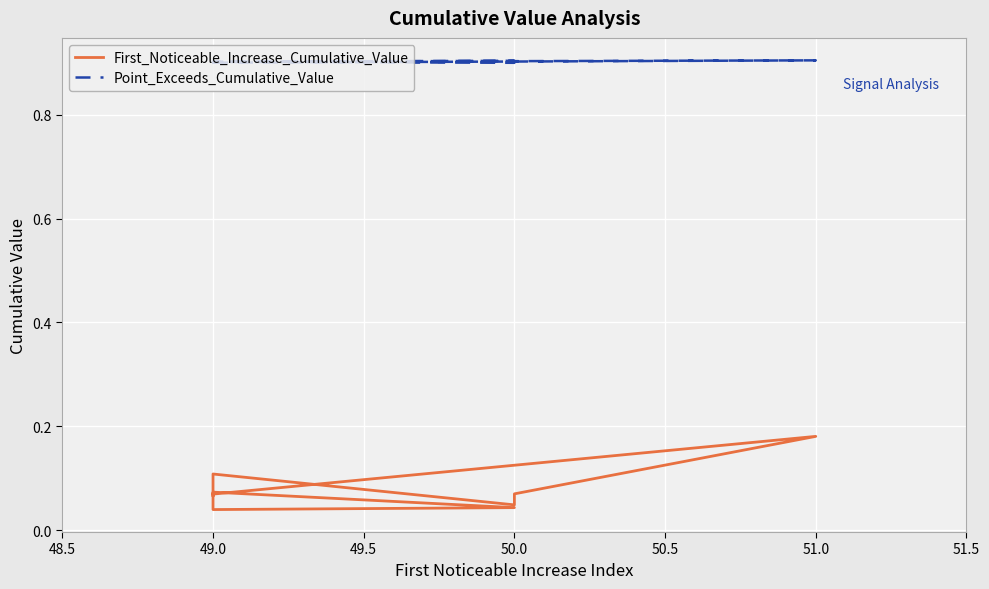

What is the average value of the First_Noticeable_Increase_Cumulative_Value series?

0.1